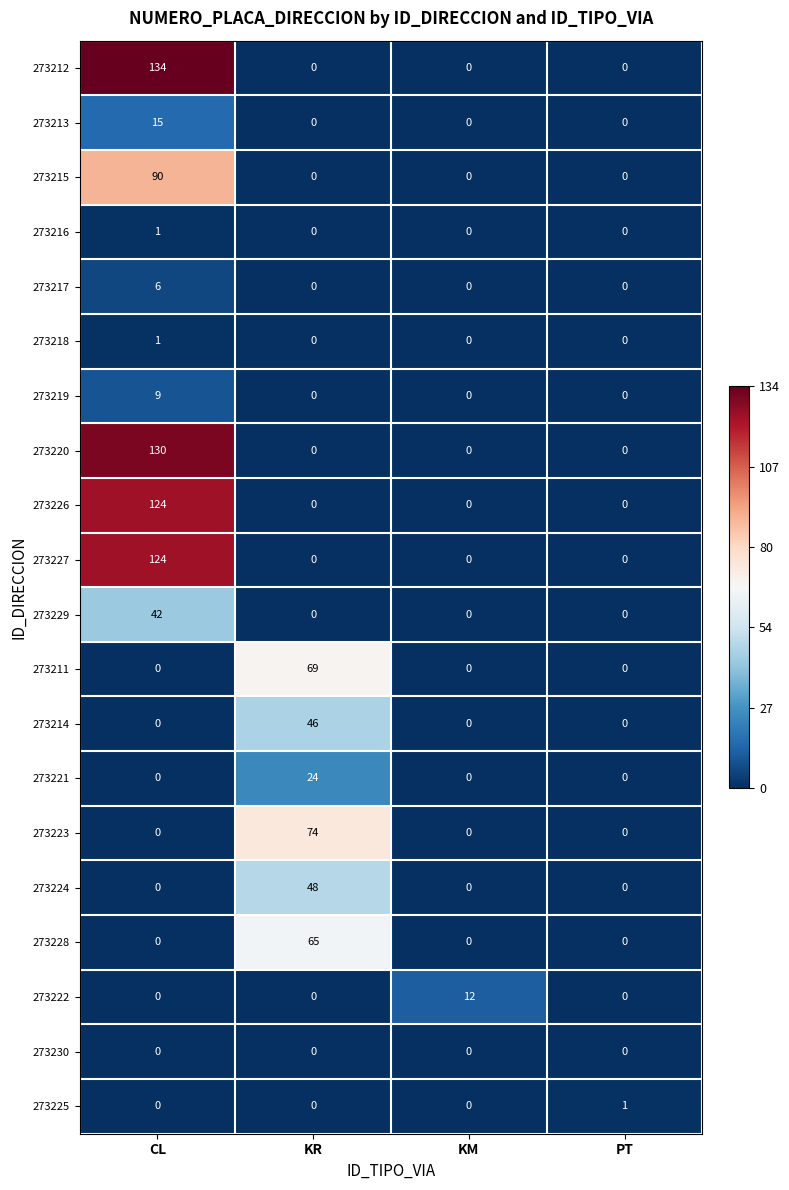

What is the sum of the 273223 values at KR and PT?

74